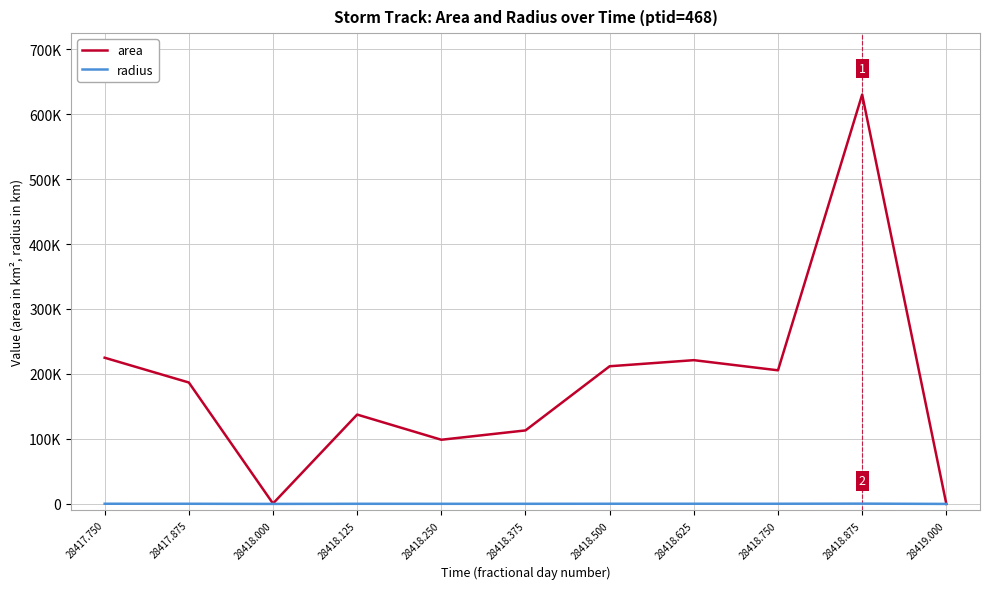

Is this an area chart (filled region under the line)?

No